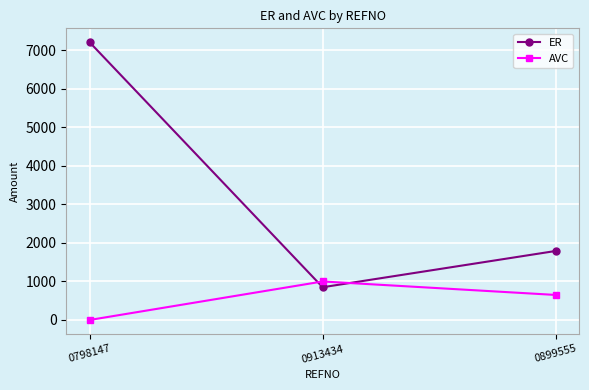

What is the value of the AVC point at the 3rd from the left?

650.0